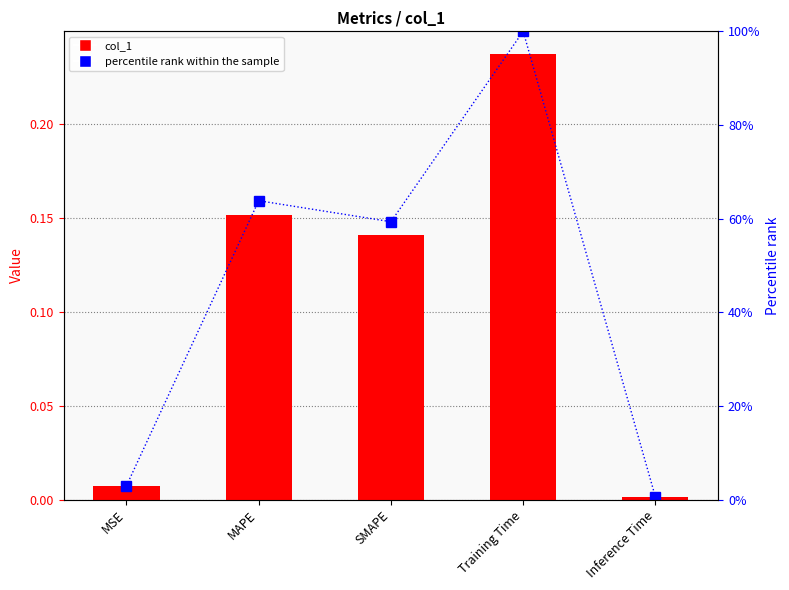

Rank the categories by col_1 value from highest to lowest.

Training Time, MAPE, SMAPE, MSE, Inference Time